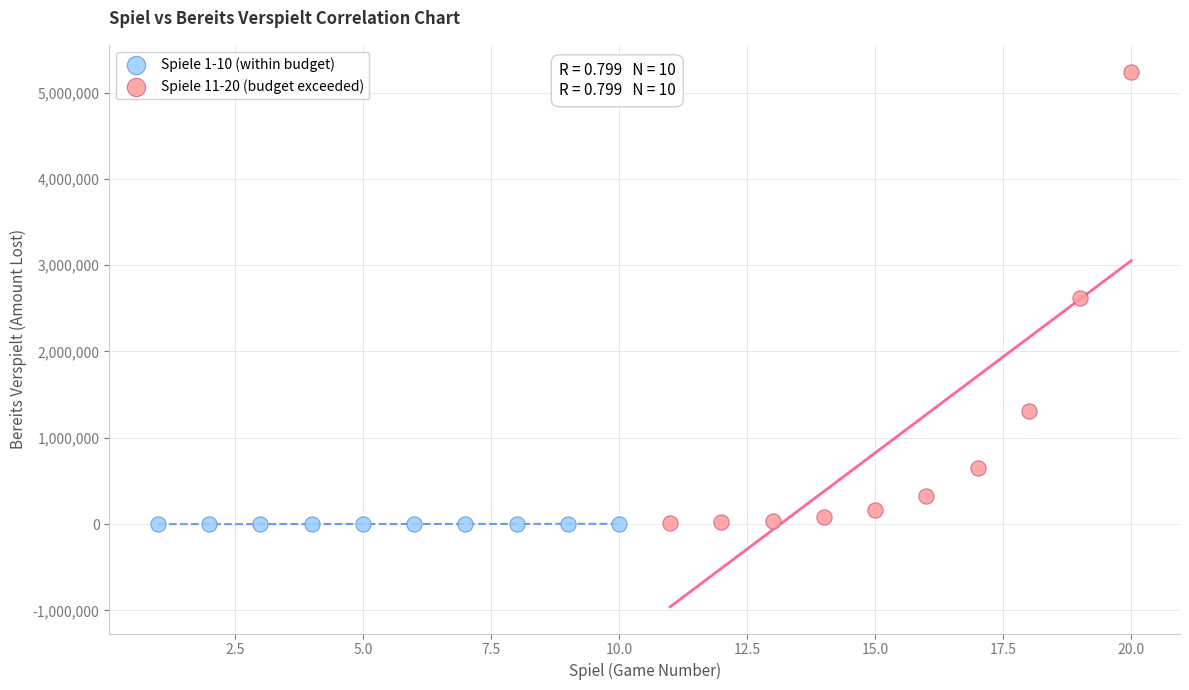

Which series has the widest spread of Y values?

Spiele 11-20 (budget exceeded)